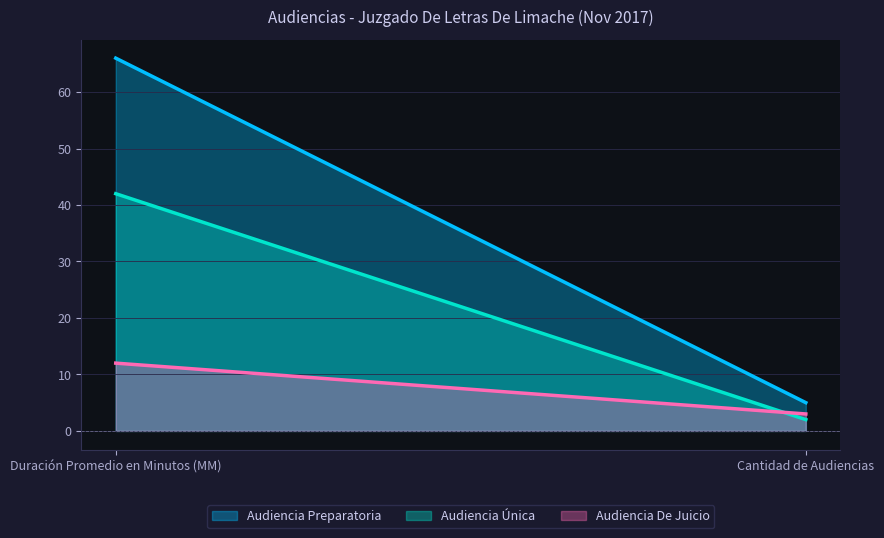

True or false: Audiencia Preparatoria has a value of 7 at Cantidad de Audiencias.

False